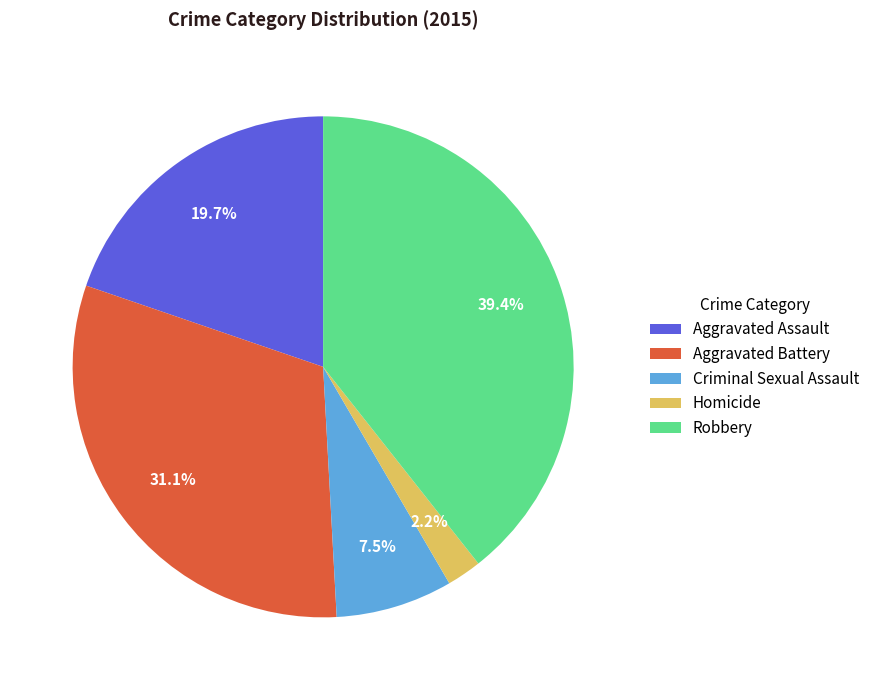

How many segments does this pie chart have?

5